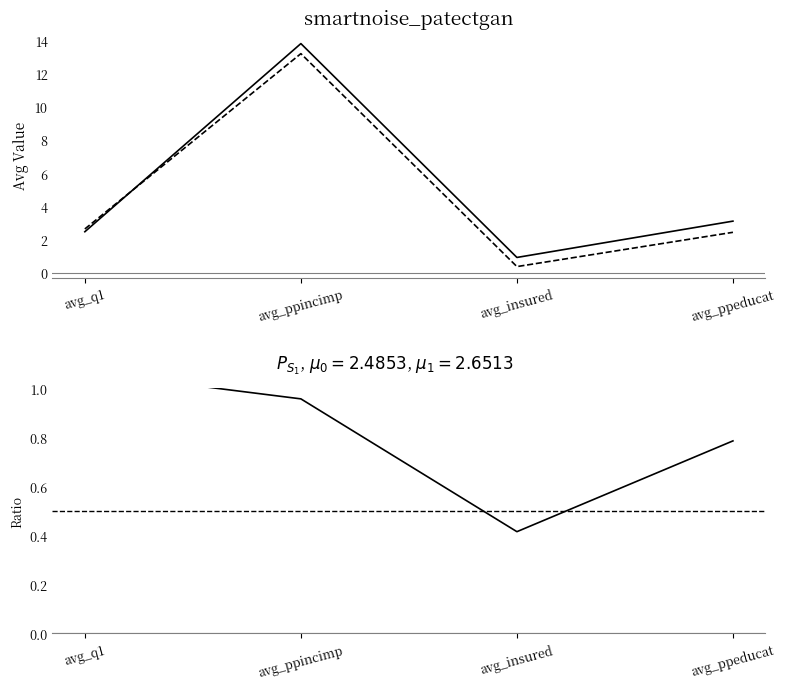

What is the difference between the maximum and minimum values in the Original (epsilon=-1) series?

12.9